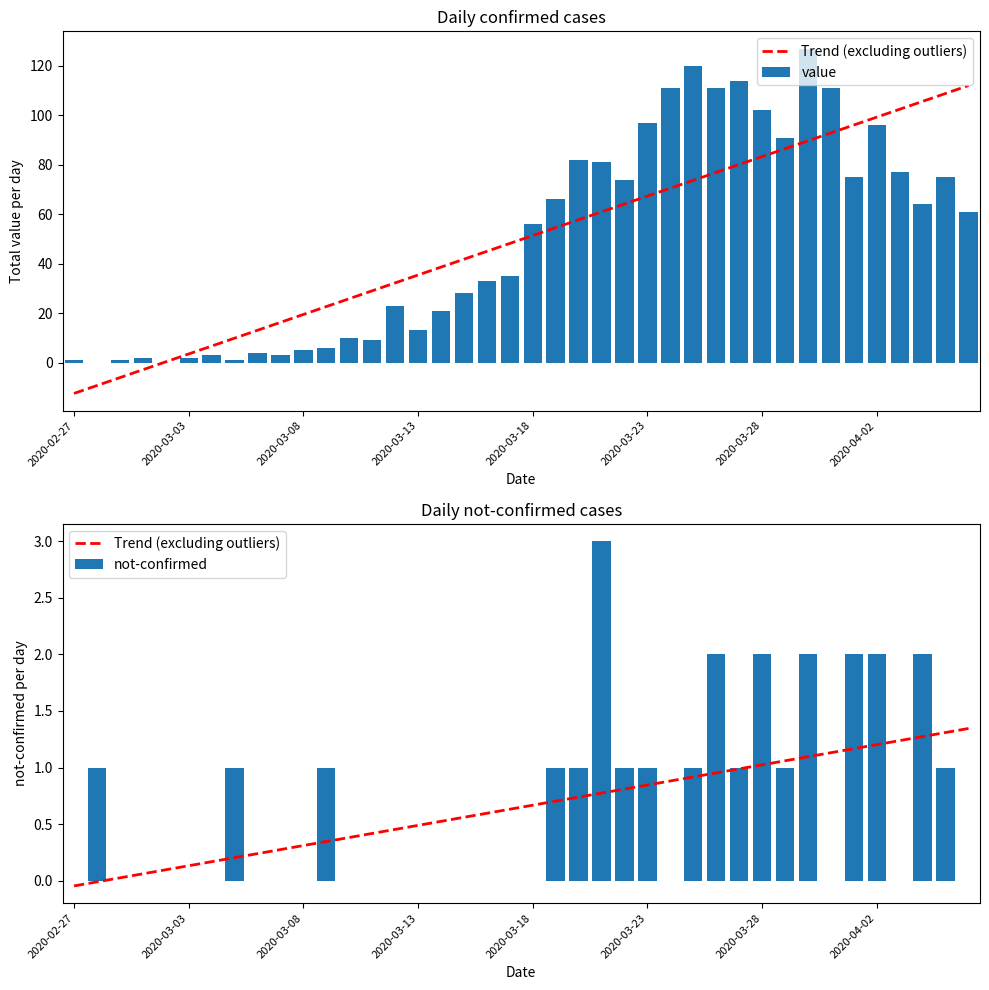

Between 13 and 27, which series saw the biggest shift?

value